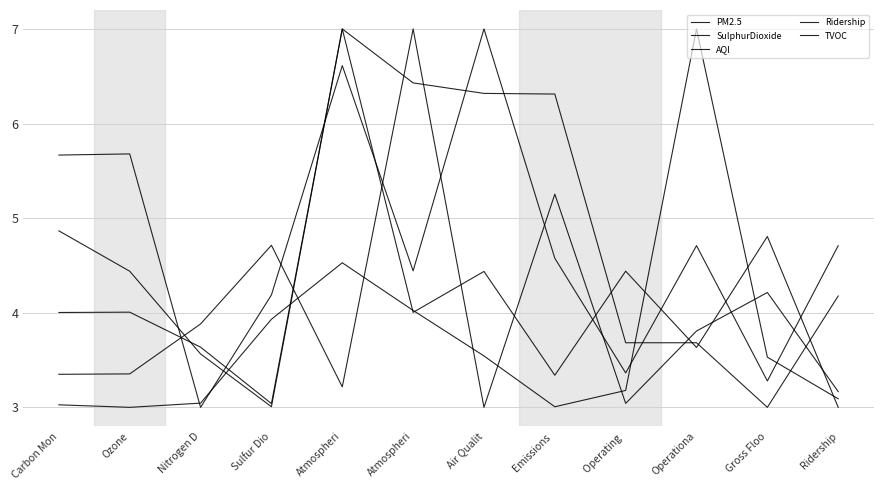

Does the chart have visible grid lines?

Yes